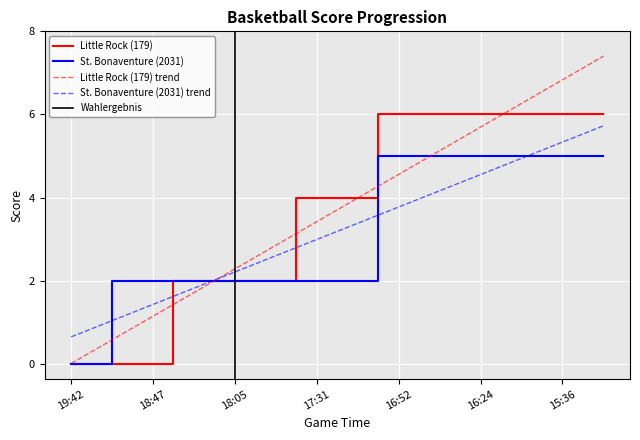

What is the average value of the Little Rock (179) series?

3.7